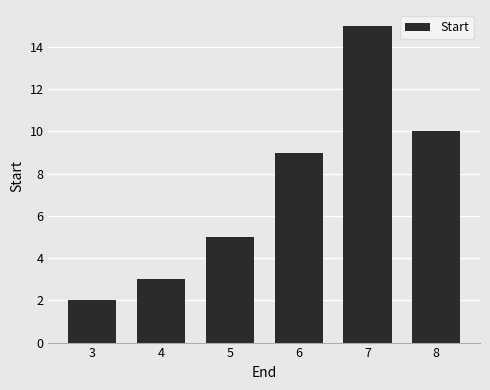

List the labels in order of value, largest first.

7, 8, 6, 5, 4, 3